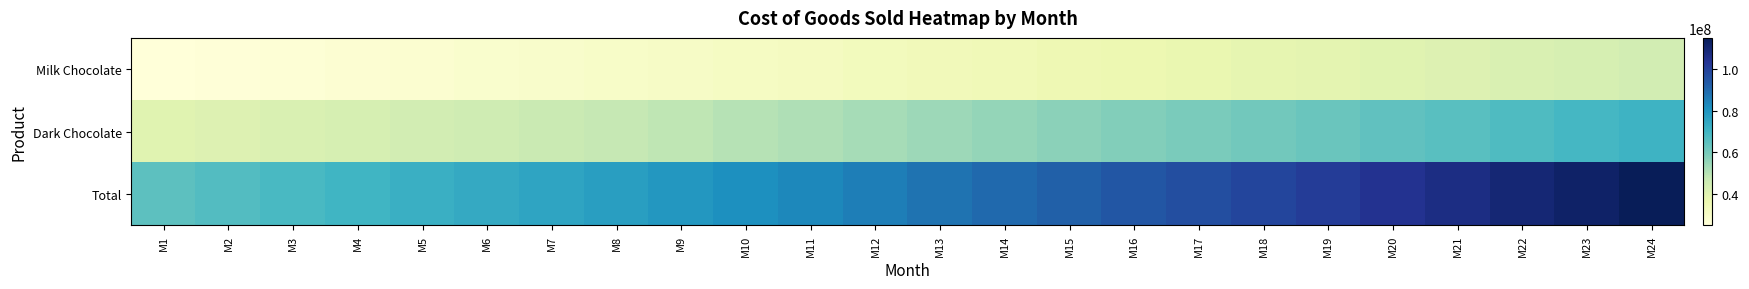

Rank the series by their maximum value, from lowest to highest.

Milk Chocolate, Dark Chocolate, Total